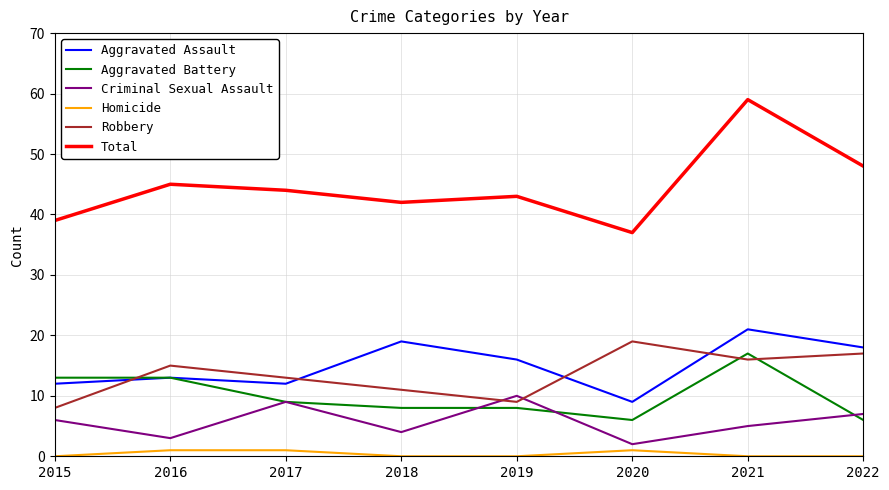

What is the difference between the highest and lowest values at 2022?

48